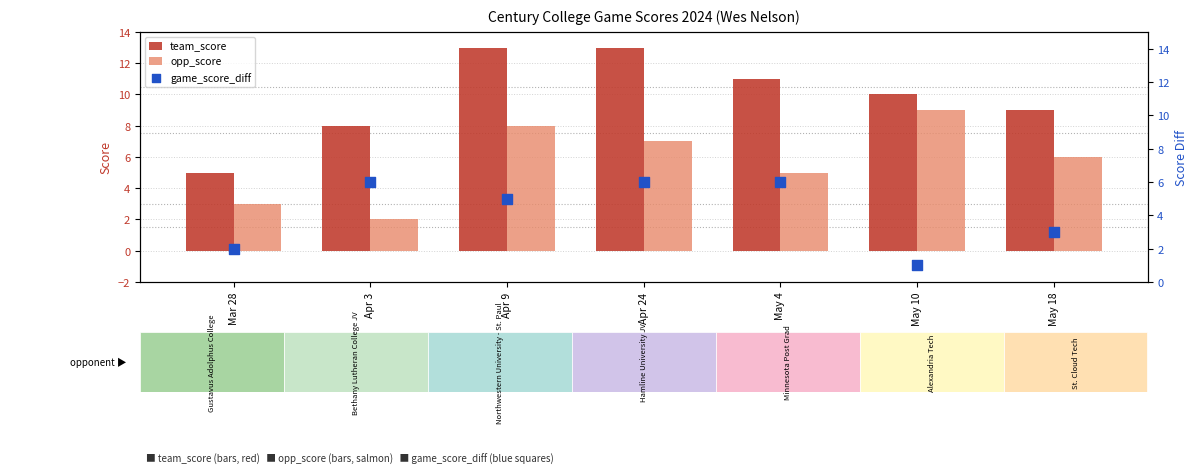

What are all the series names shown in the legend?

team_score, opp_score, game_score_diff